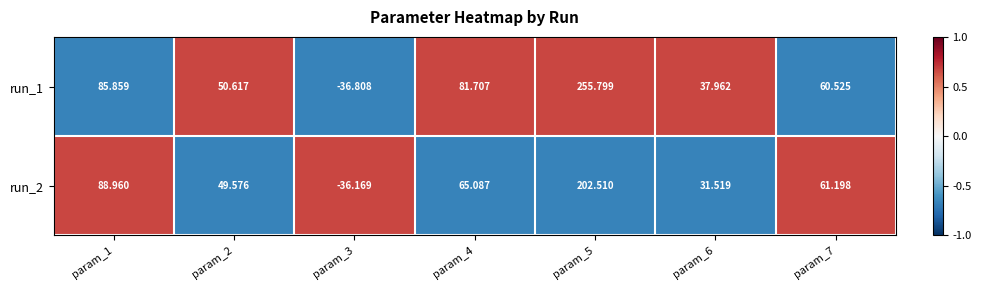

How many data points does each series have?

7